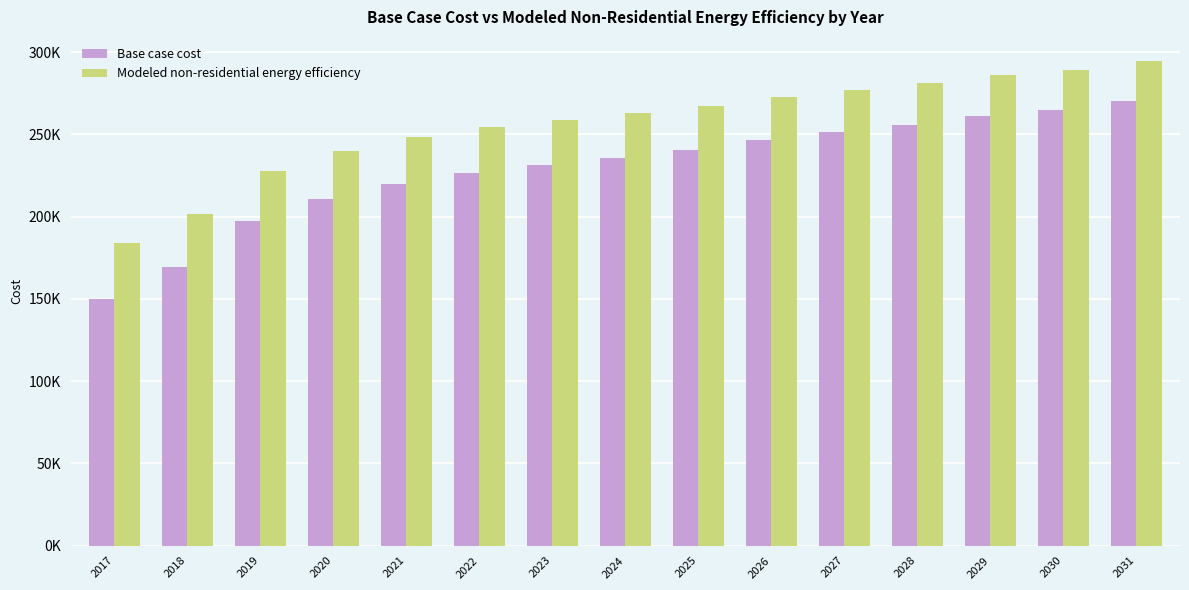

What is the minimum value for Modeled non-residential energy efficiency?

183887.7